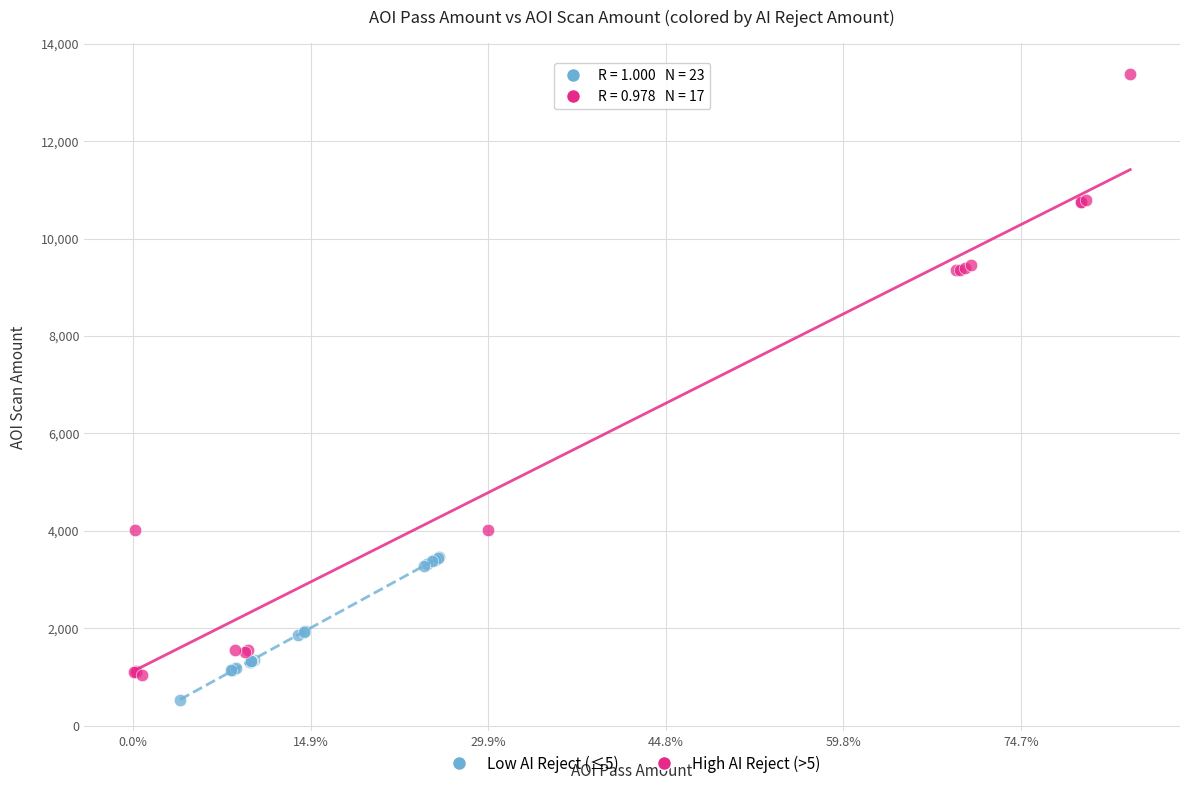

Which series has the widest spread of Y values?

High AI Reject (>5)